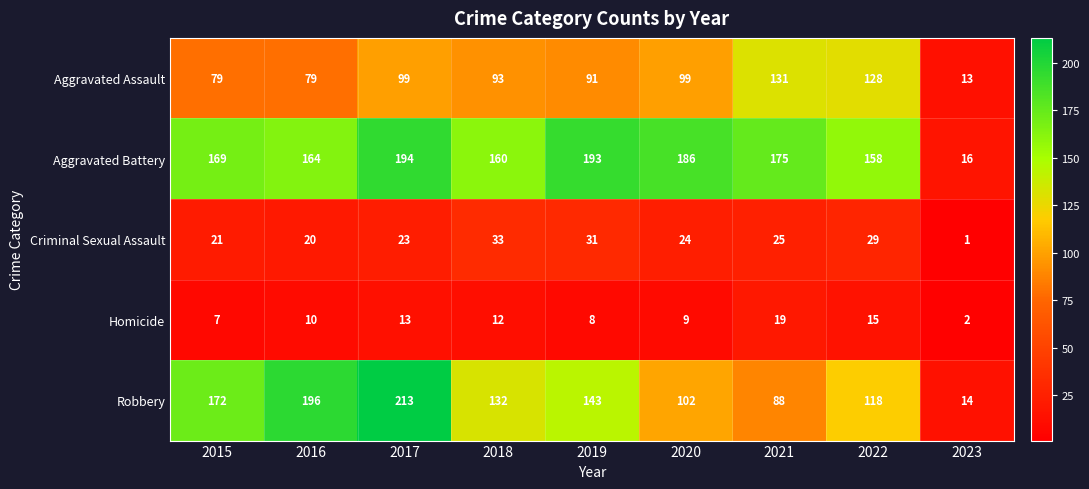

Is the value of Criminal Sexual Assault at 2015 greater than the value of Aggravated Battery at 2019?

No